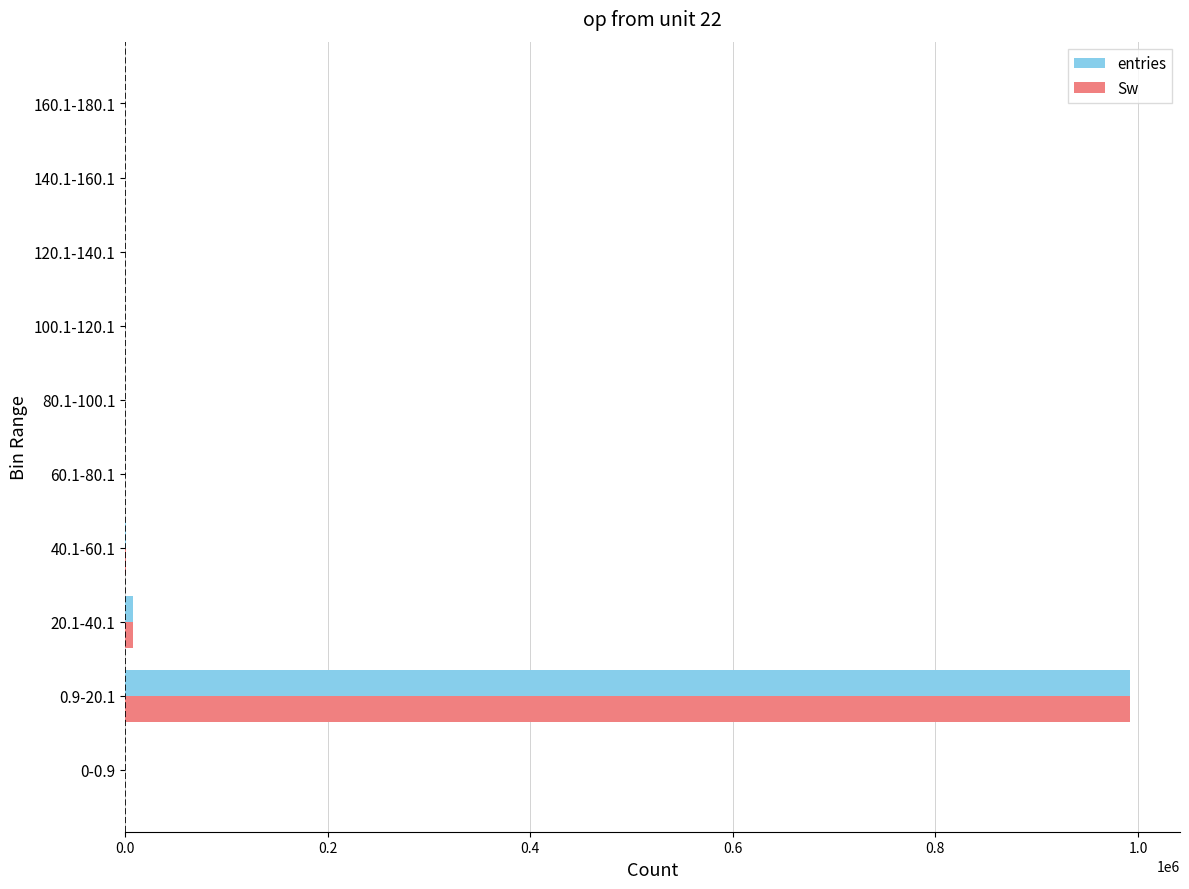

What is the sum of all Sw values?

1000000